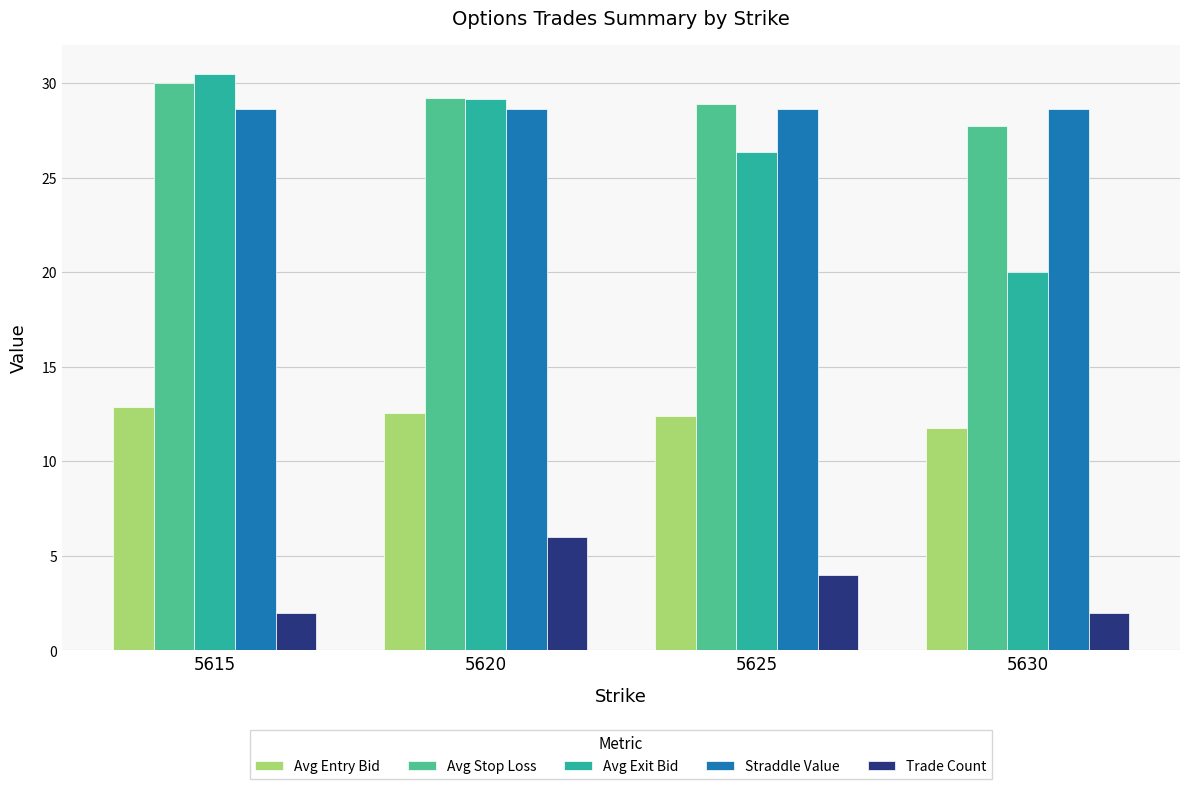

At which label is Avg Exit Bid closest to 25?

5625